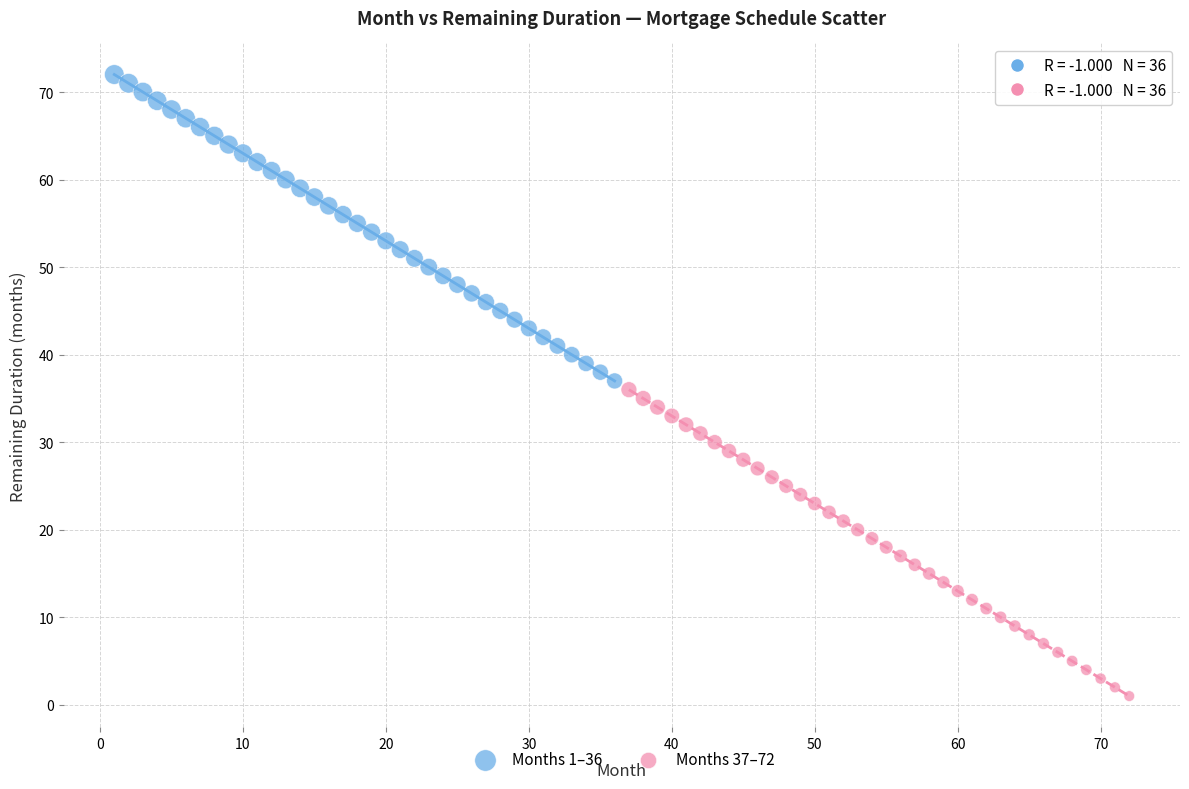

Which series reaches the minimum Y coordinate?

Months 37–72